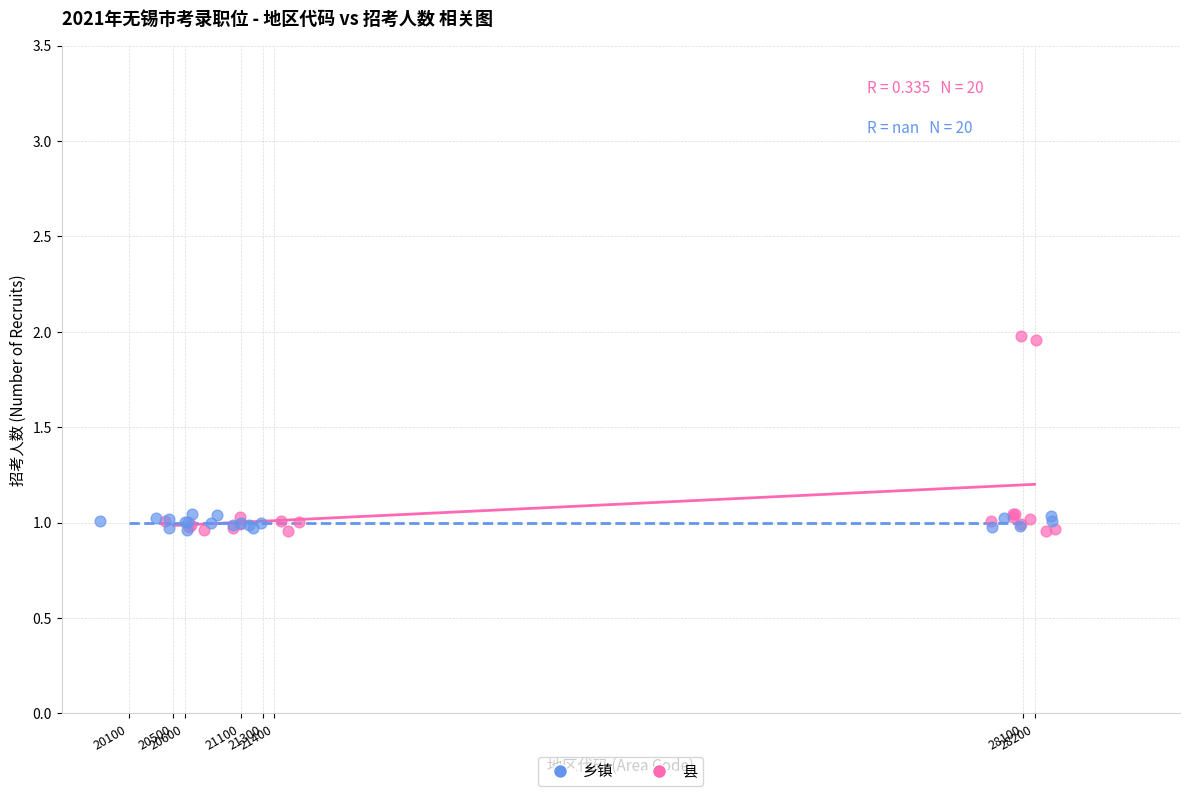

Which series reaches the maximum Y coordinate?

县